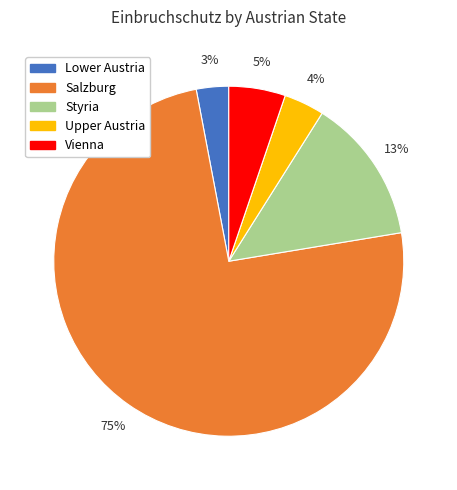

How many slices are in this pie chart?

5